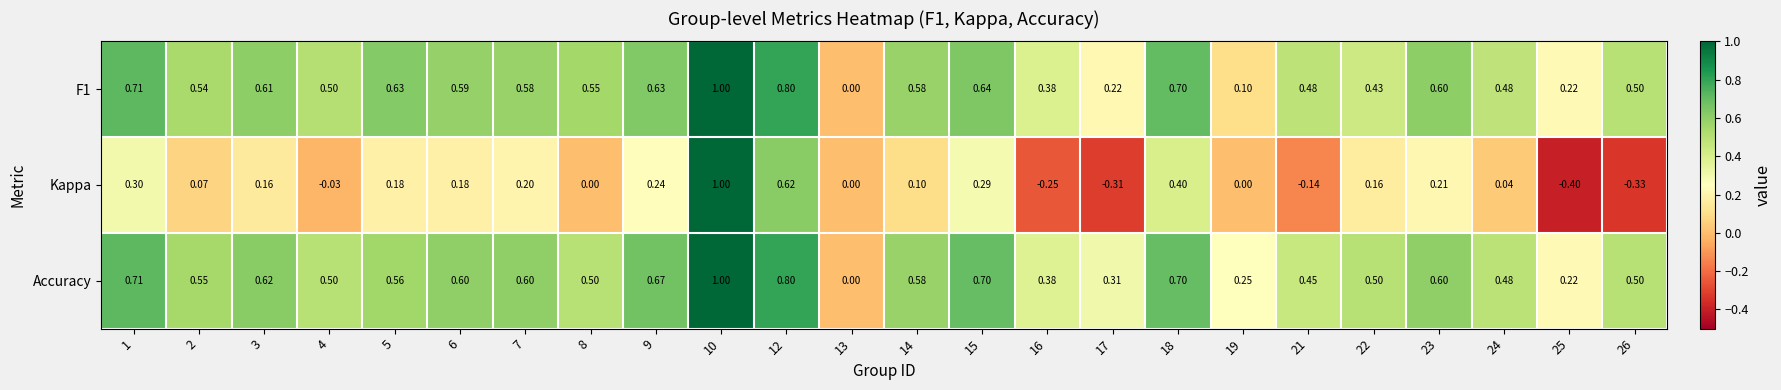

Between 16 and 18, which series saw the biggest shift?

Kappa